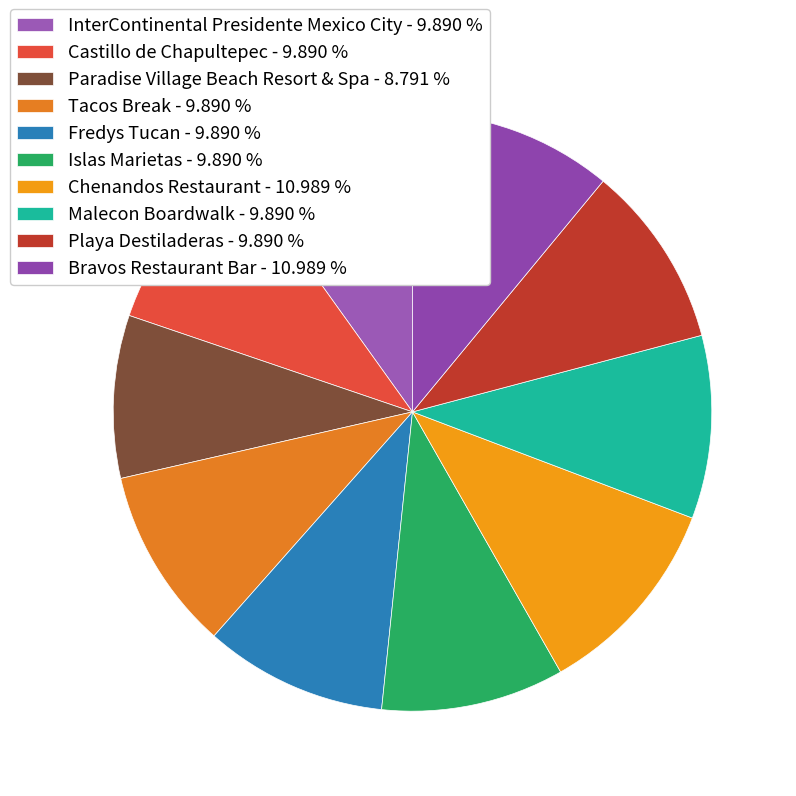

How many slices are in this pie chart?

10